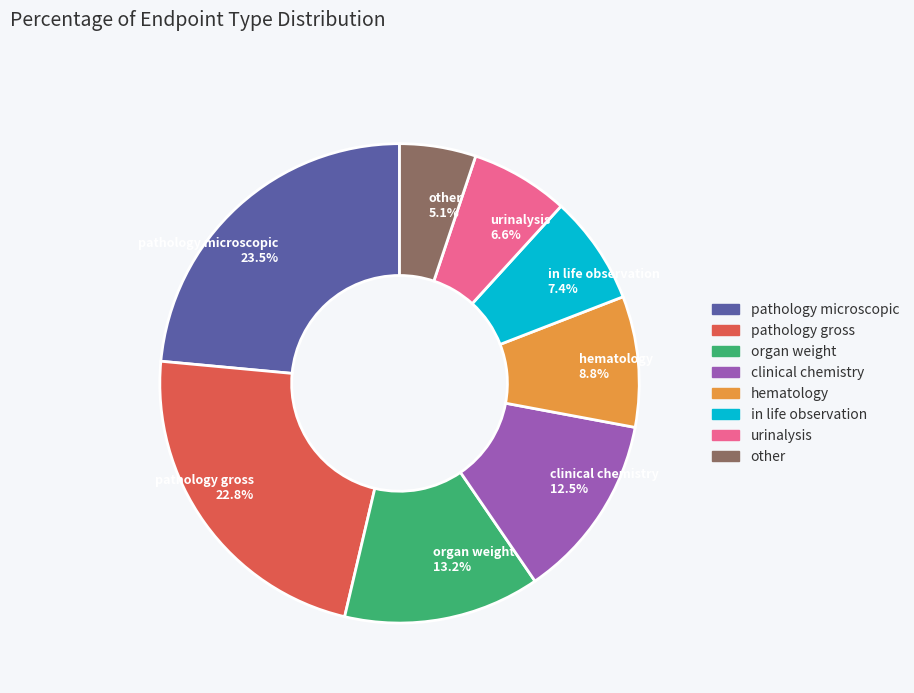

What is the total percentage of pathology gross and organ weight?

36.0%